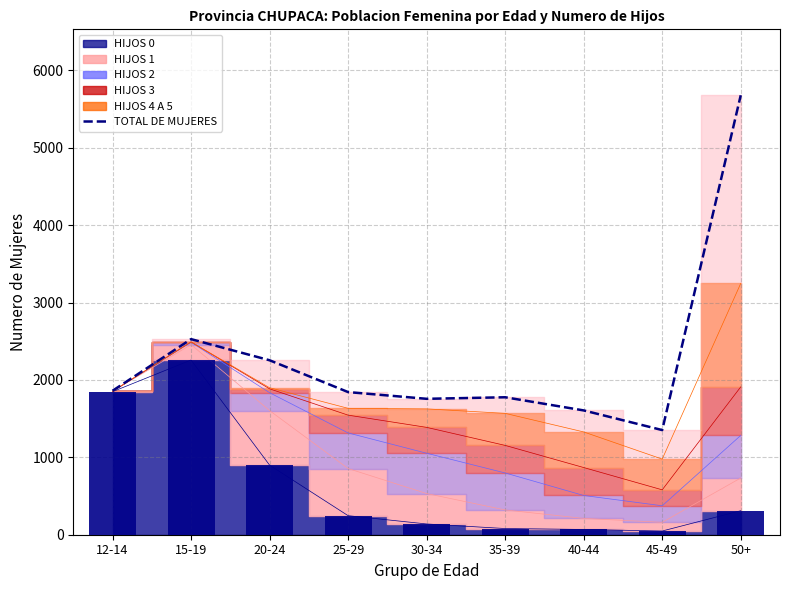

At which label does TOTAL DE MUJERES reach its minimum?

45-49